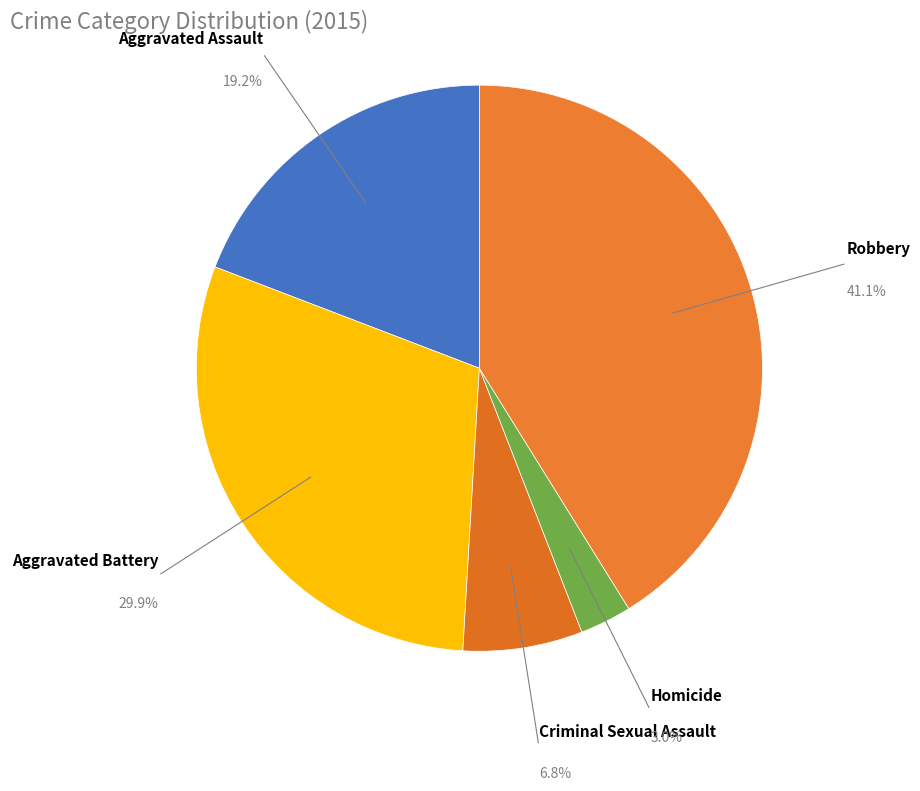

Between Aggravated Battery and Homicide, which is larger?

Aggravated Battery